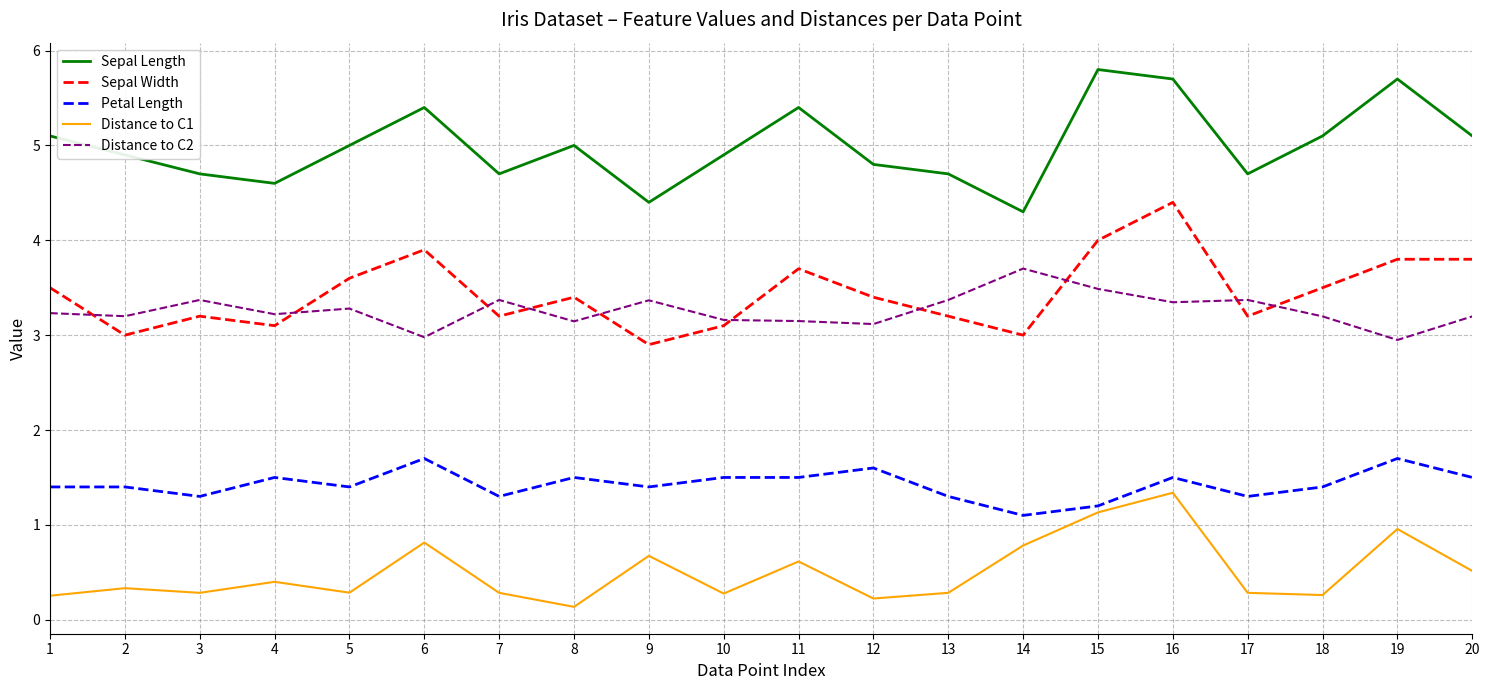

True or false: Sepal Width and Distance to C1 cross at least once.

False